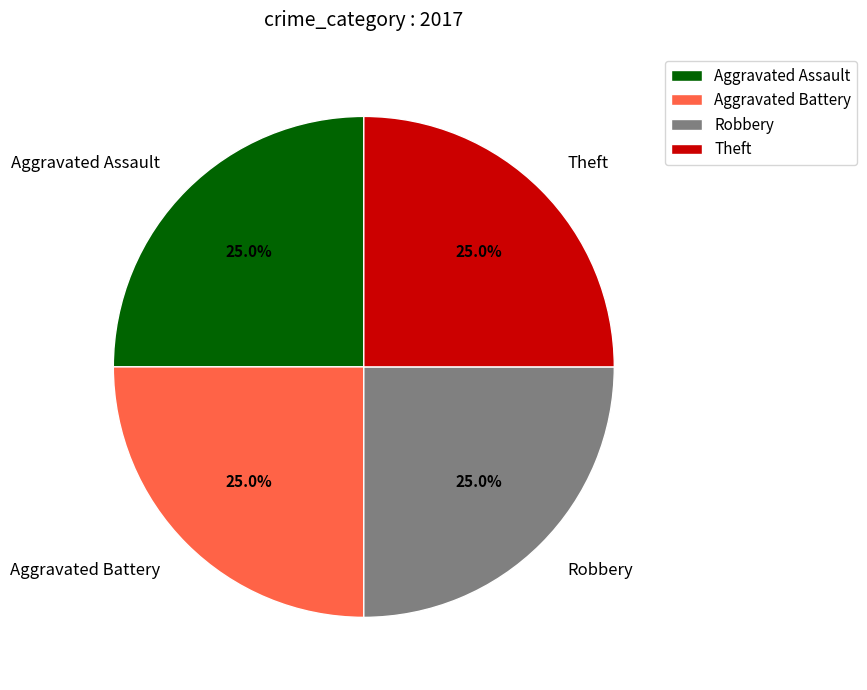

Is there any slice that represents more than half of the pie?

No